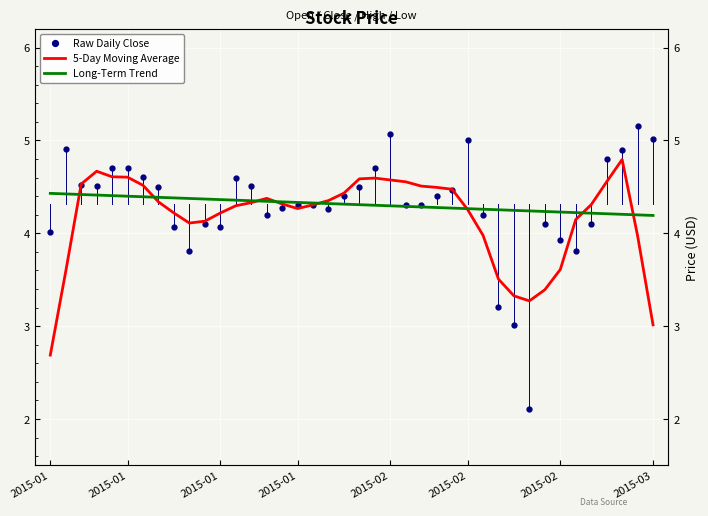

What is the value of the Long-Term Trend point at the 32nd from the left?

4.2